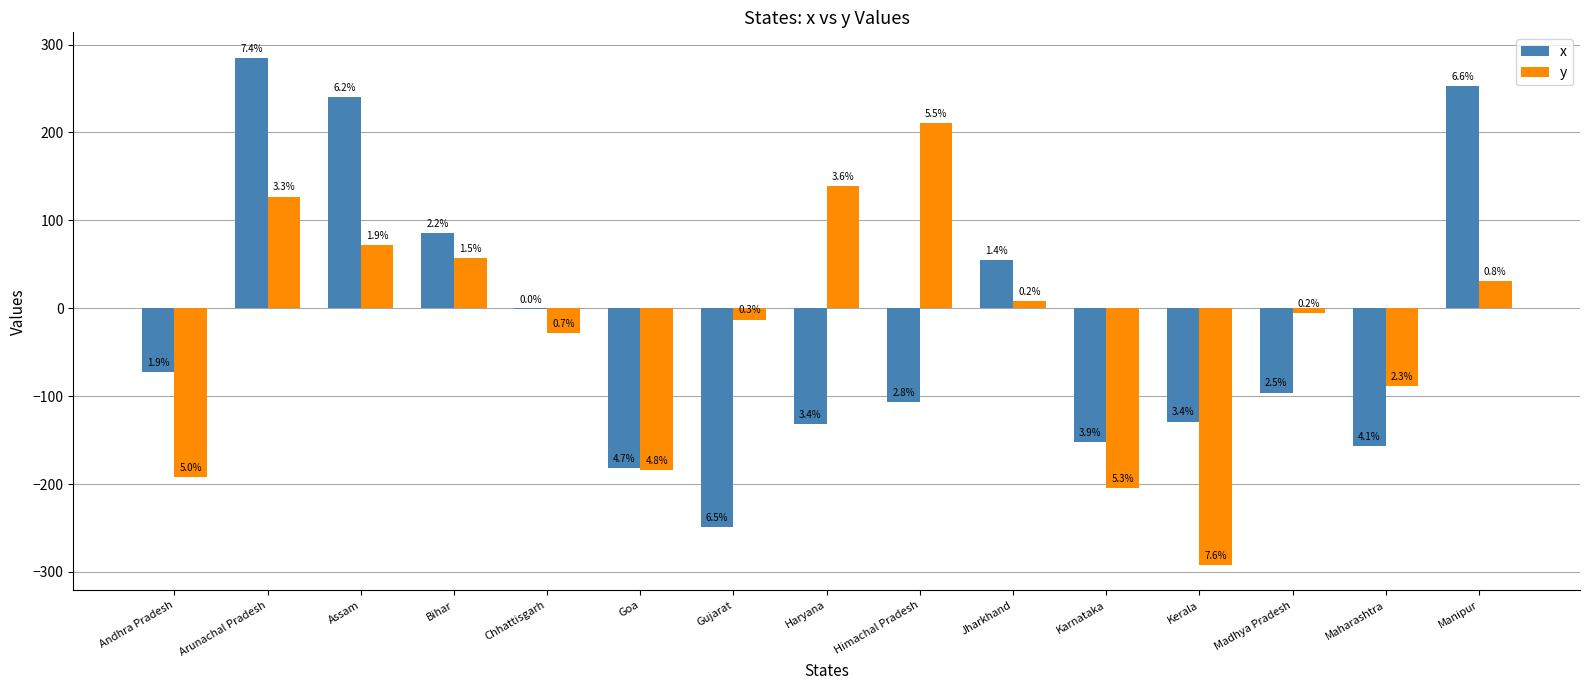

What is the difference between the y values at Manipur and Goa?

215